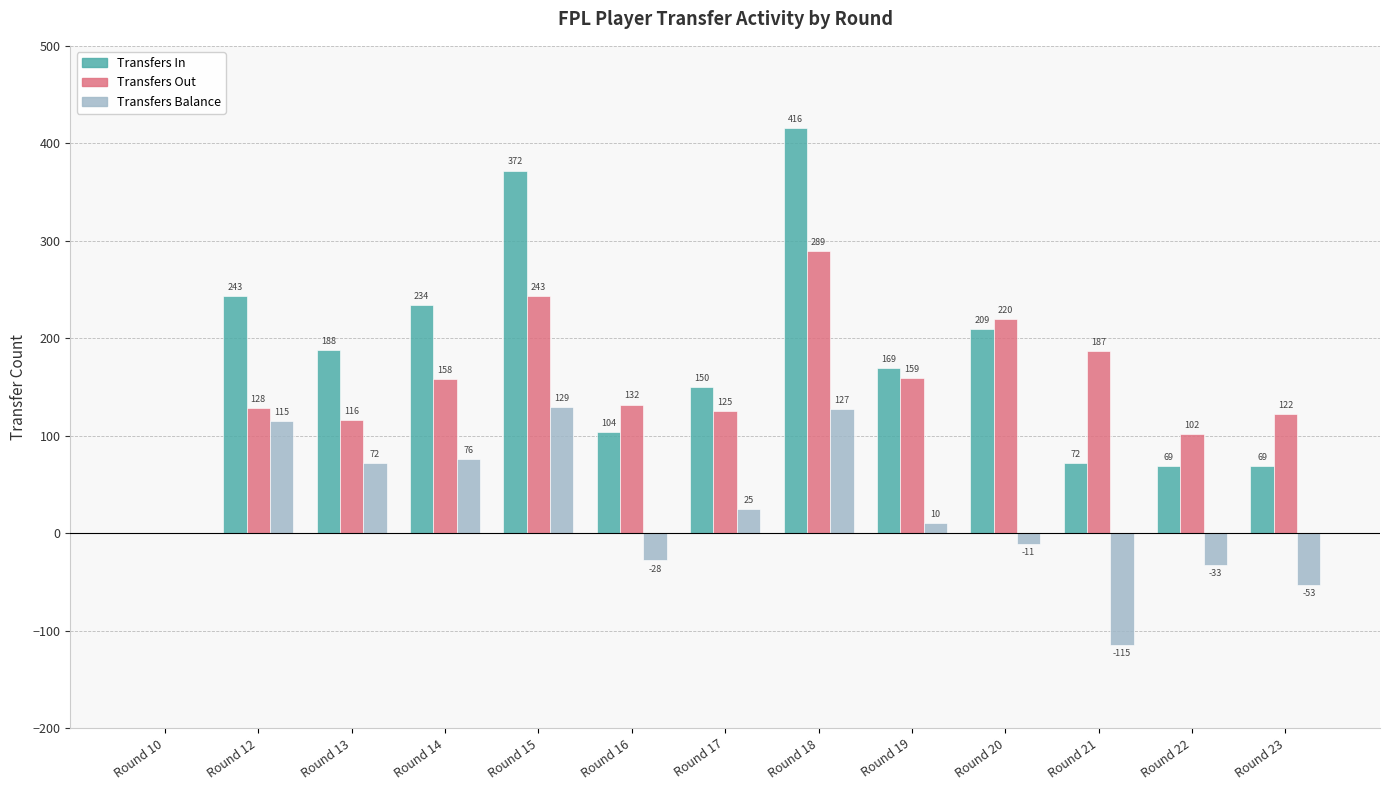

What is the maximum value shown in the chart?

416